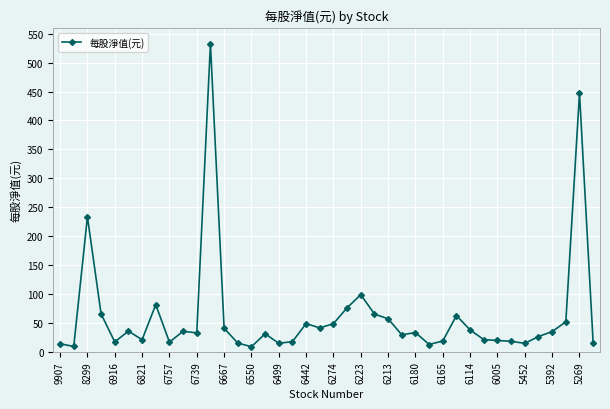

What is the greatest value displayed?

533.1